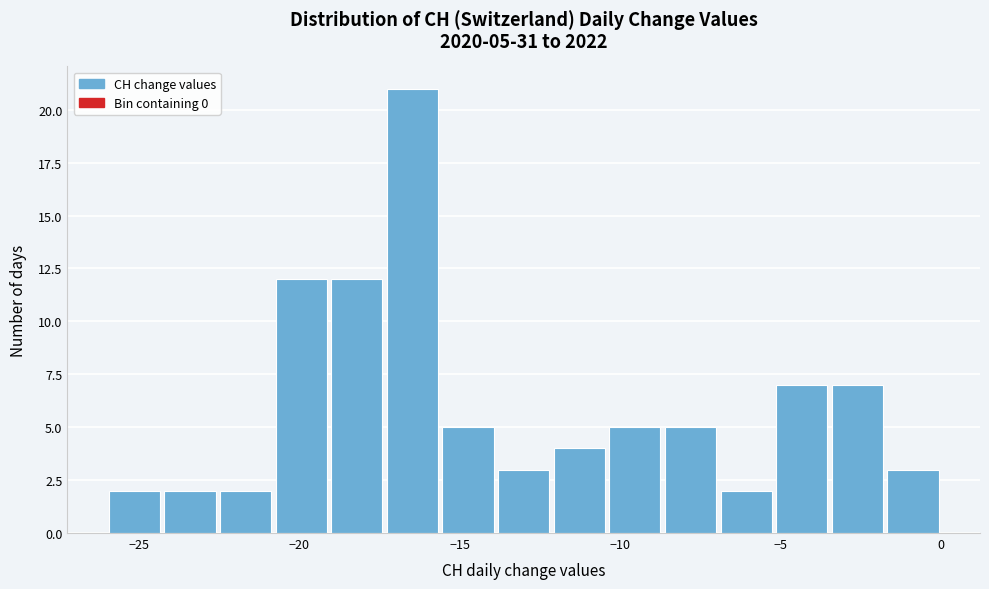

Read against the x-axis, roughly where is the centre of the tallest bar?

-16.5